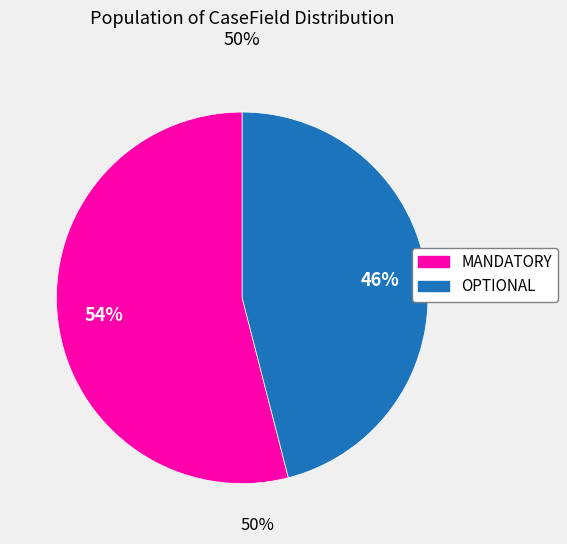

Does any single category account for the majority?

Yes